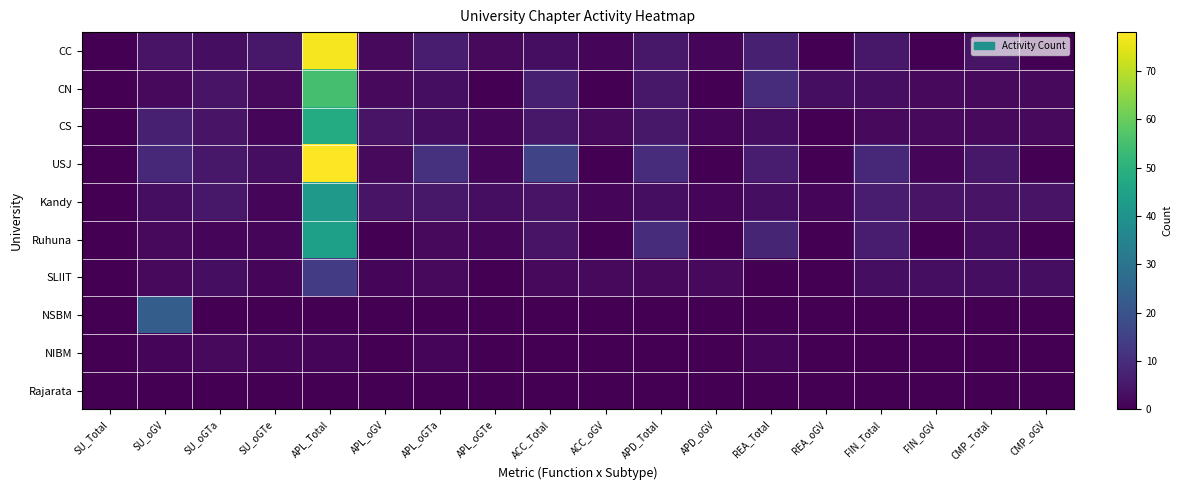

Which series has the largest range (max minus min)?

USJ